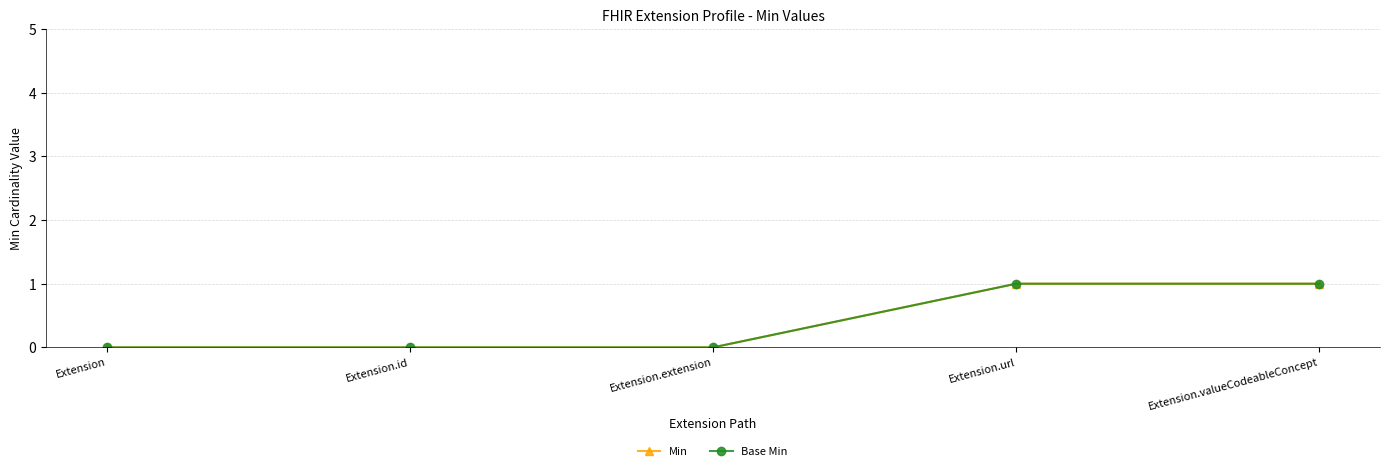

What is the value of the Min point at the 4th from the left?

1